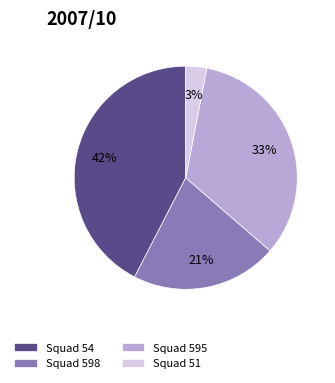

True or false: Squad 54 accounts for 42% of the total.

True